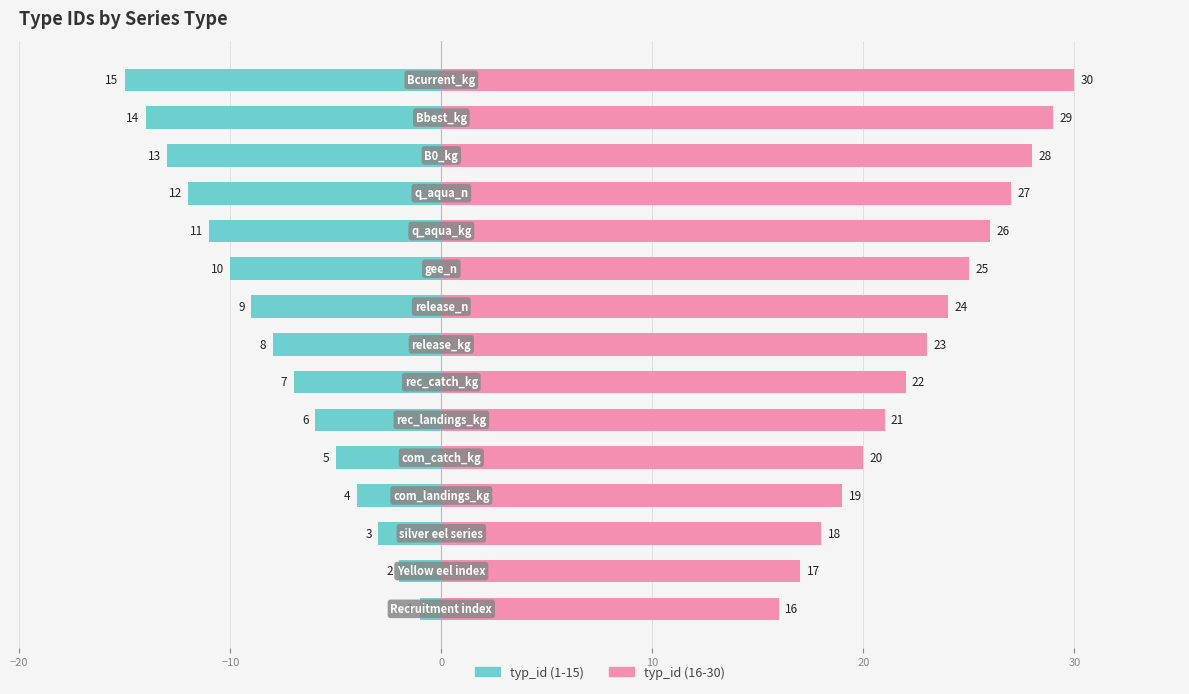

What is the greatest value displayed?

30